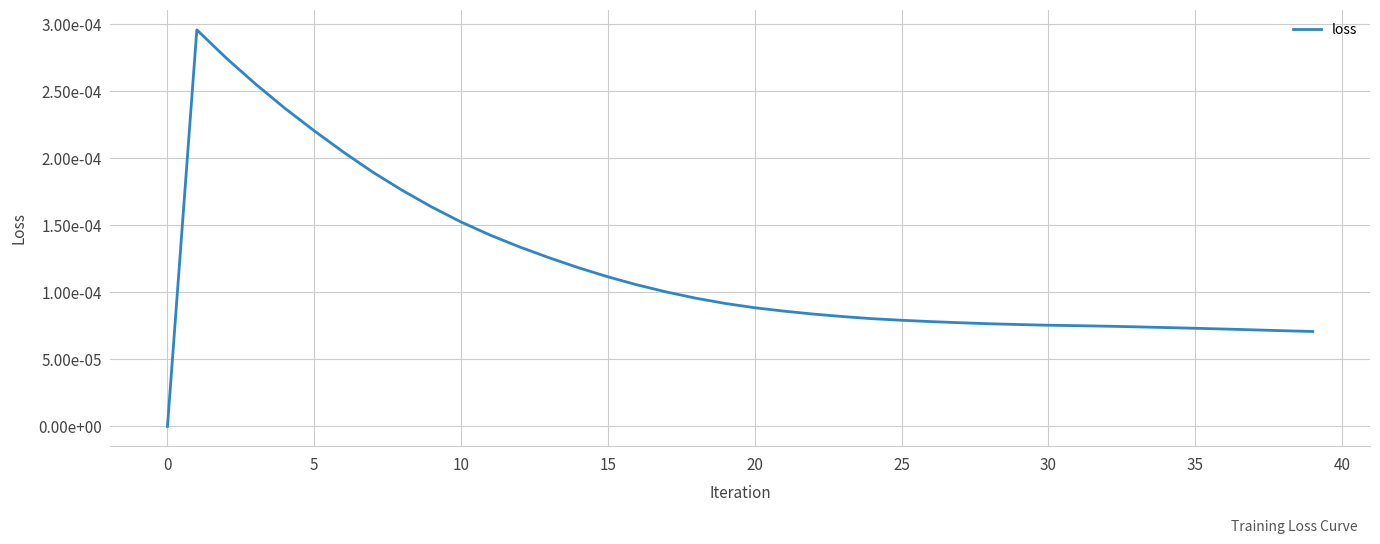

True or false: the data has more than 0 interior local peaks.

True